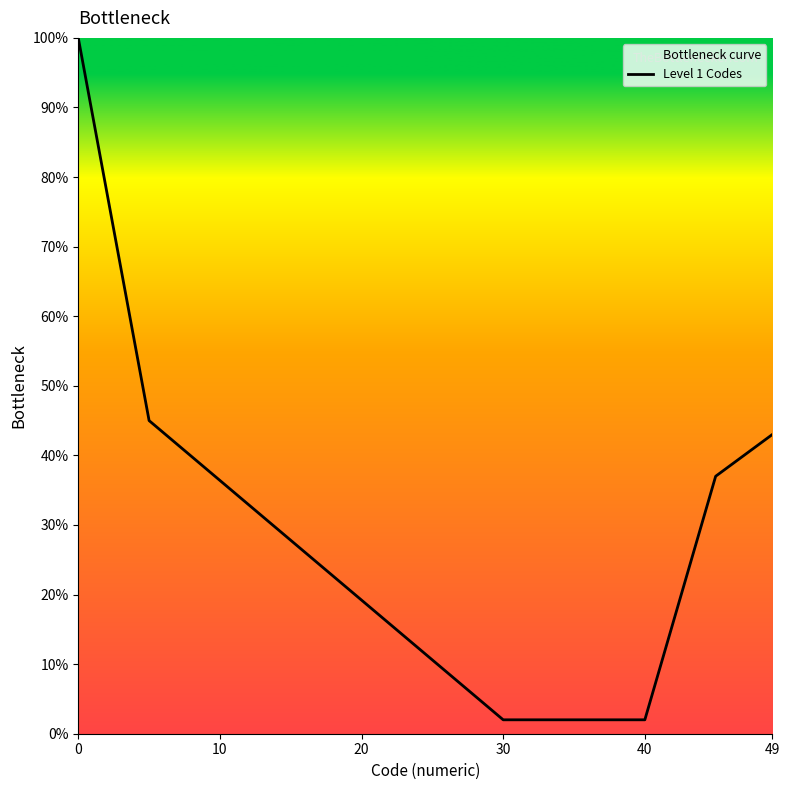

What is the sum of the values at 13 and 17?

0.5